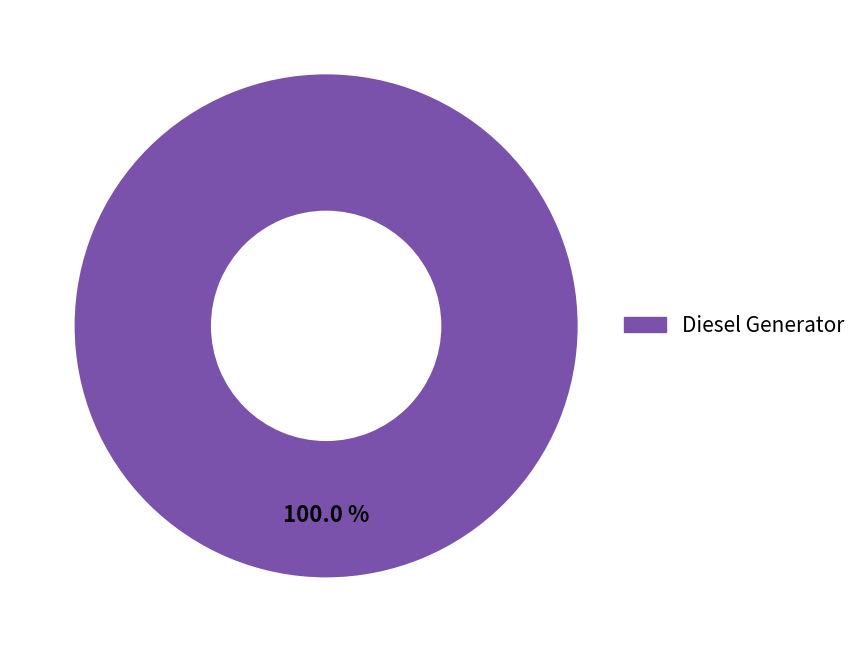

Does any single category account for the majority?

Yes